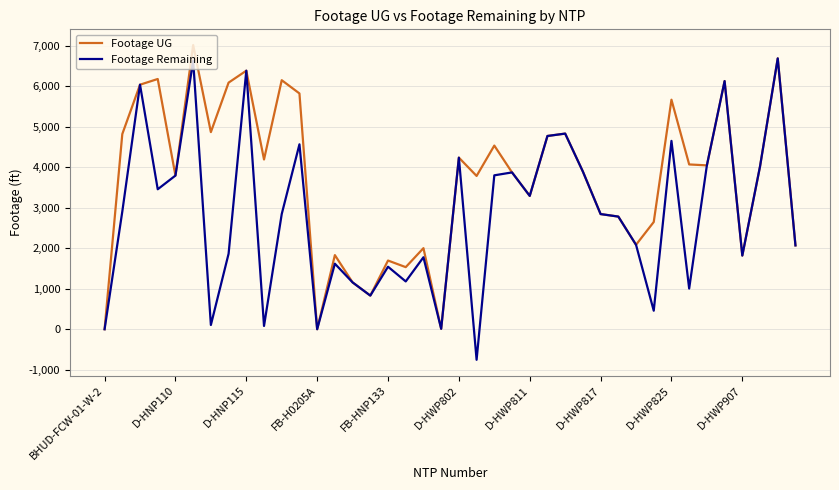

Rank the series by their average value, from lowest to highest.

Footage Remaining, Footage UG